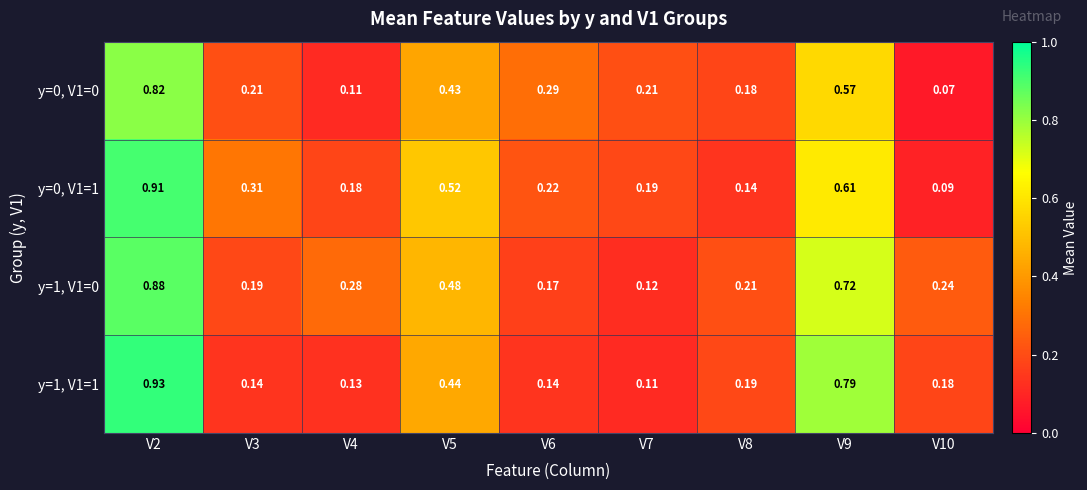

Is the value of y=0, V1=0 at V10 greater than the value of y=1, V1=0 at V4?

No